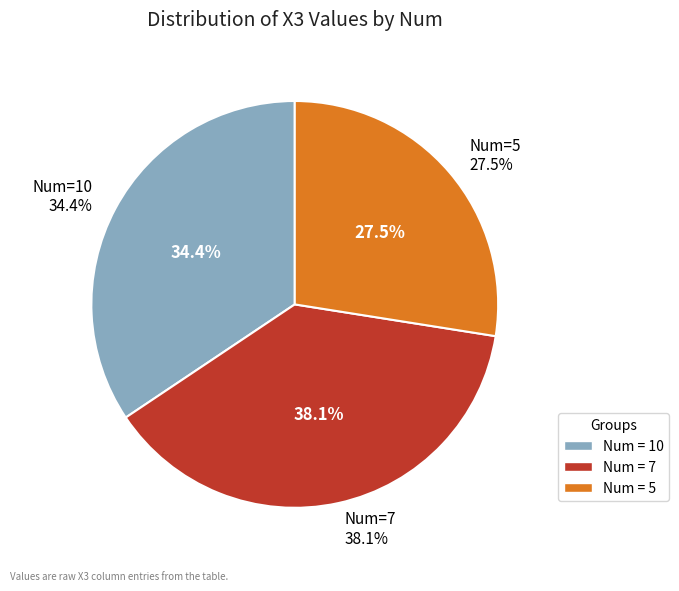

What percentage is the 5 slice, to the nearest percent?

27%